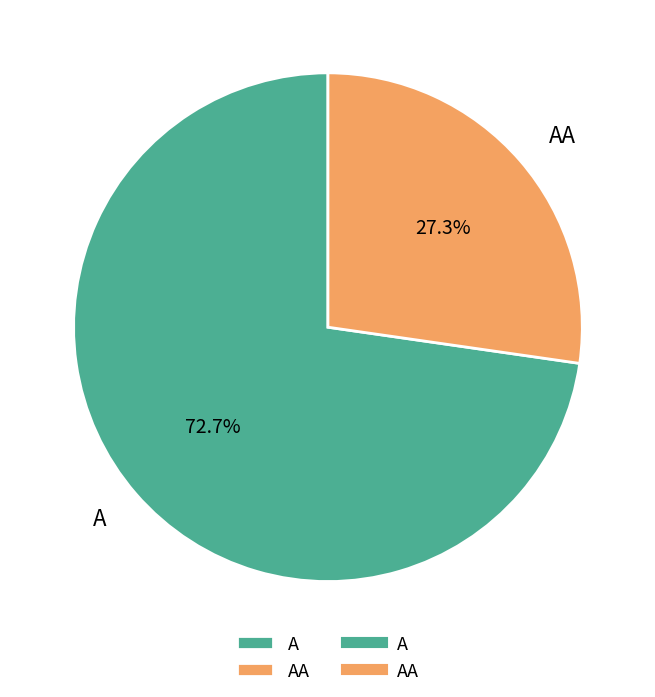

Rank the categories by value from lowest to highest.

AA, A